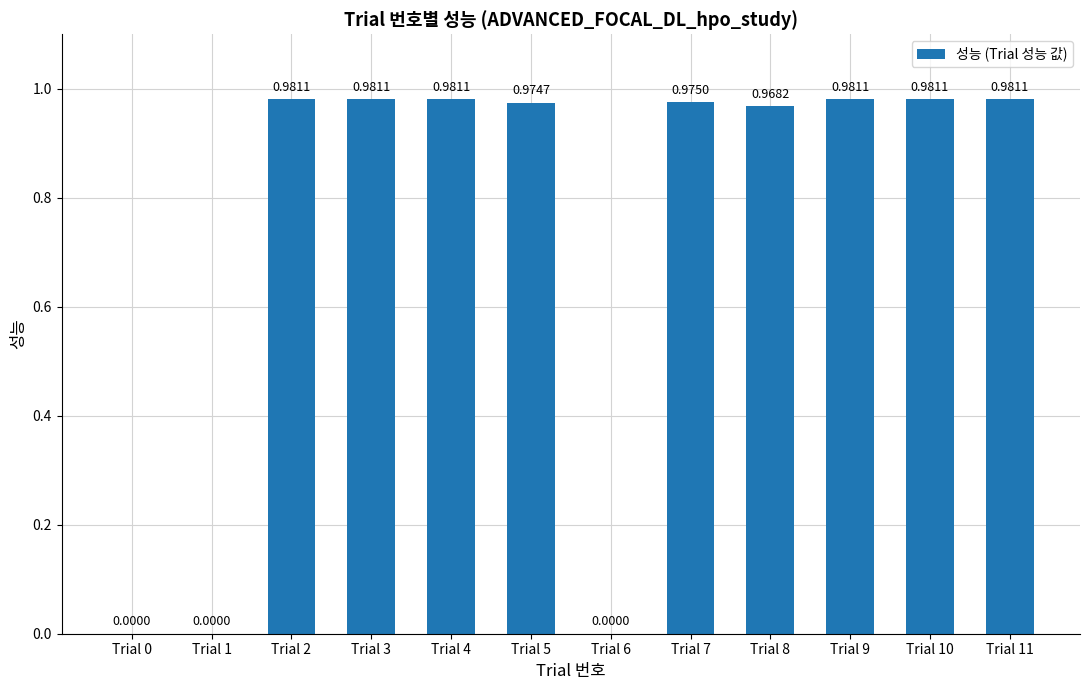

Between Trial 7 and Trial 6, which is larger?

Trial 7